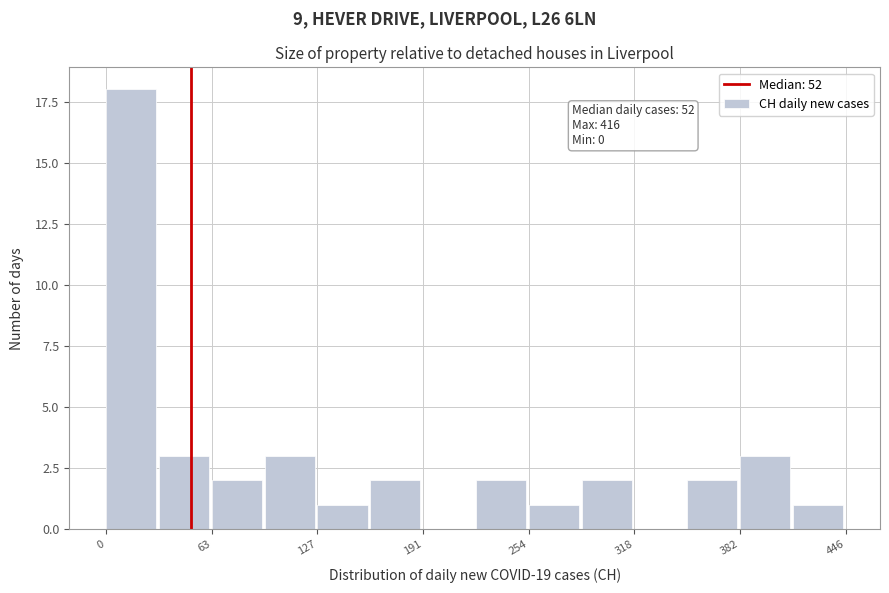

Read against the x-axis, roughly where is the centre of the tallest bar?

20